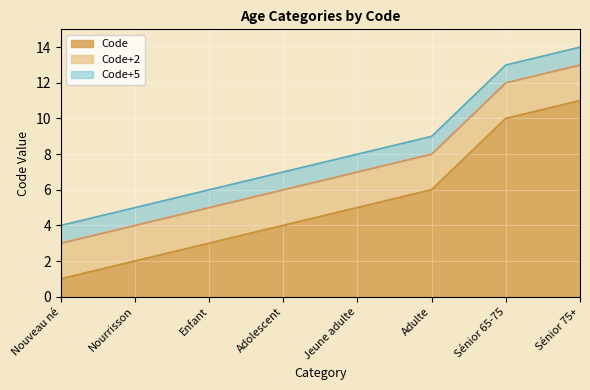

List the labels in order of value, largest first.

Sénior 75+, Sénior 65-75, Adulte, Jeune adulte, Adolescent, Enfant, Nourrisson, Nouveau né